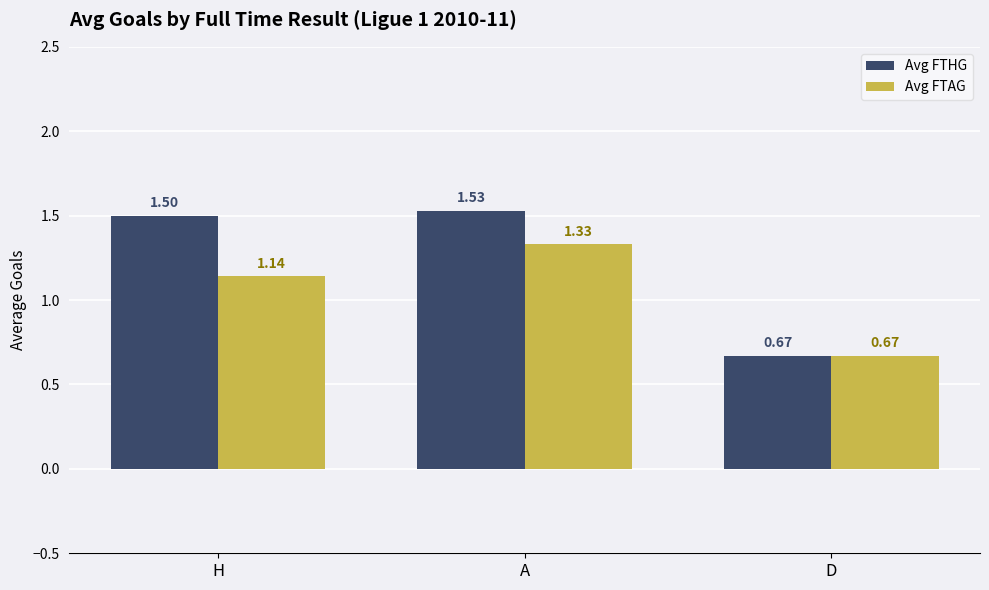

Read the Avg FTHG value at H.

1.5